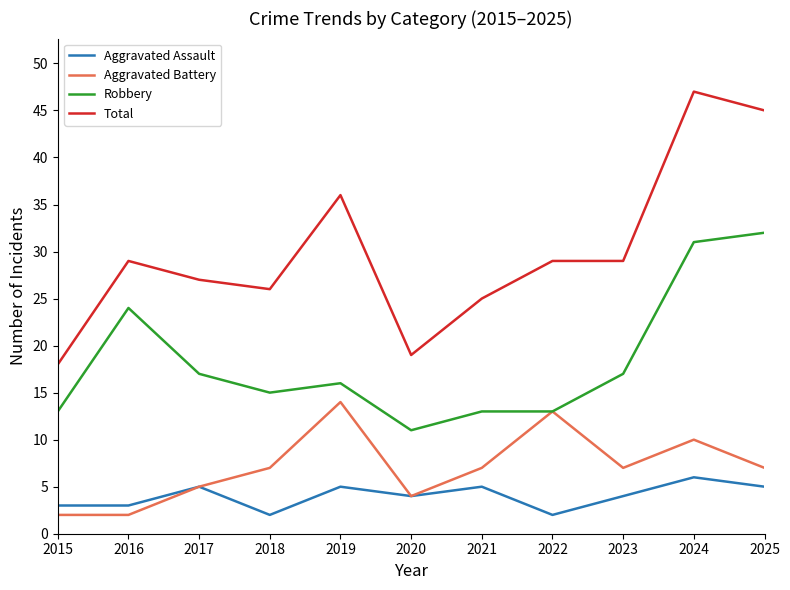

Reading left to right, transcribe all the data shown in this chart.

Aggravated Assault: 3	3	5	2	5	4	5	2	4	6	5
Aggravated Battery: 2	2	5	7	14	4	7	13	7	10	7
Robbery: 13	24	17	15	16	11	13	13	17	31	32
Total: 18	29	27	26	36	19	25	29	29	47	45